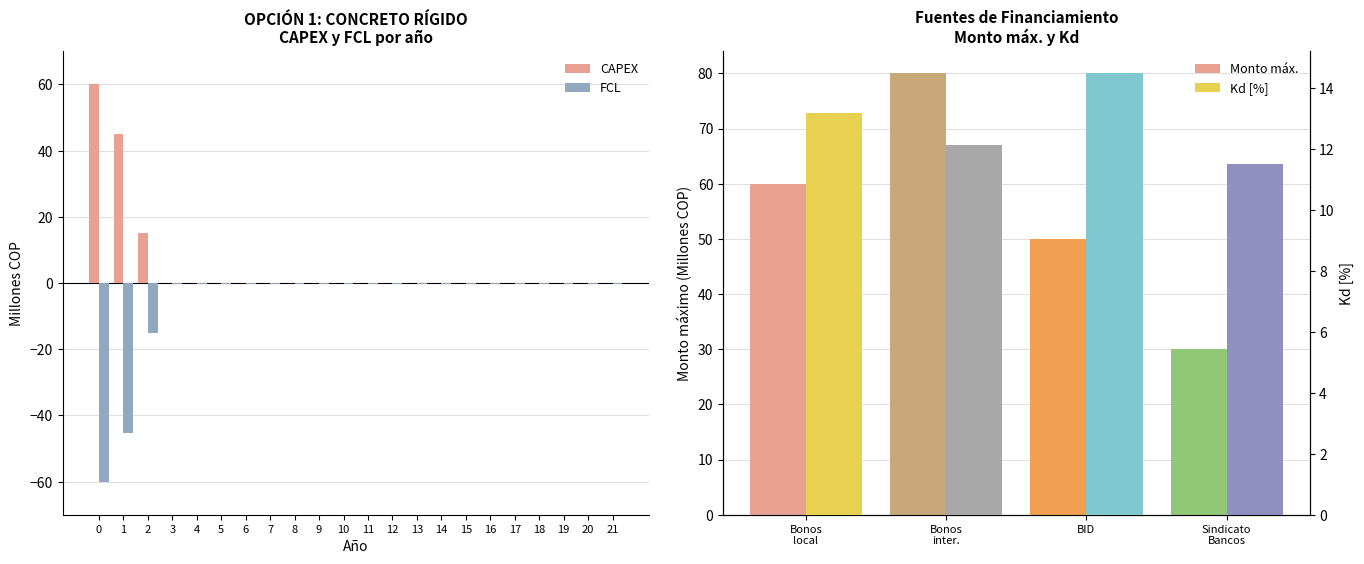

How many positive values does the CAPEX series have?

3